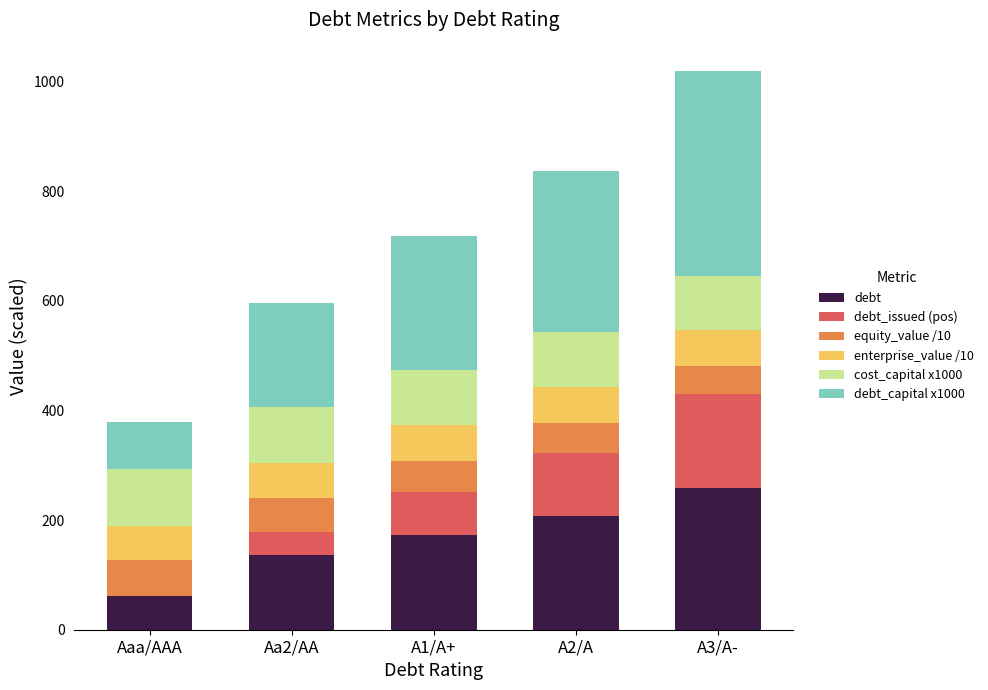

What are all the series names shown in the legend?

debt, debt_issued (pos), equity_value /10, enterprise_value /10, cost_capital x1000, debt_capital x1000